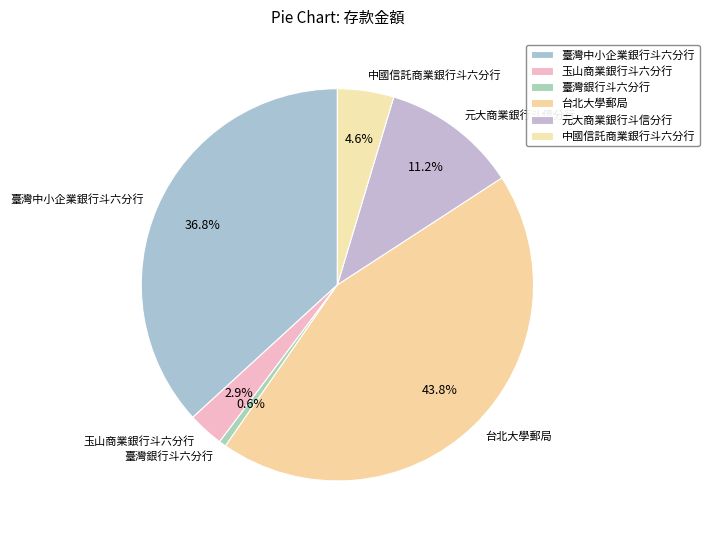

Between 元大商業銀行斗信分行 and 臺灣銀行斗六分行, which is larger?

元大商業銀行斗信分行